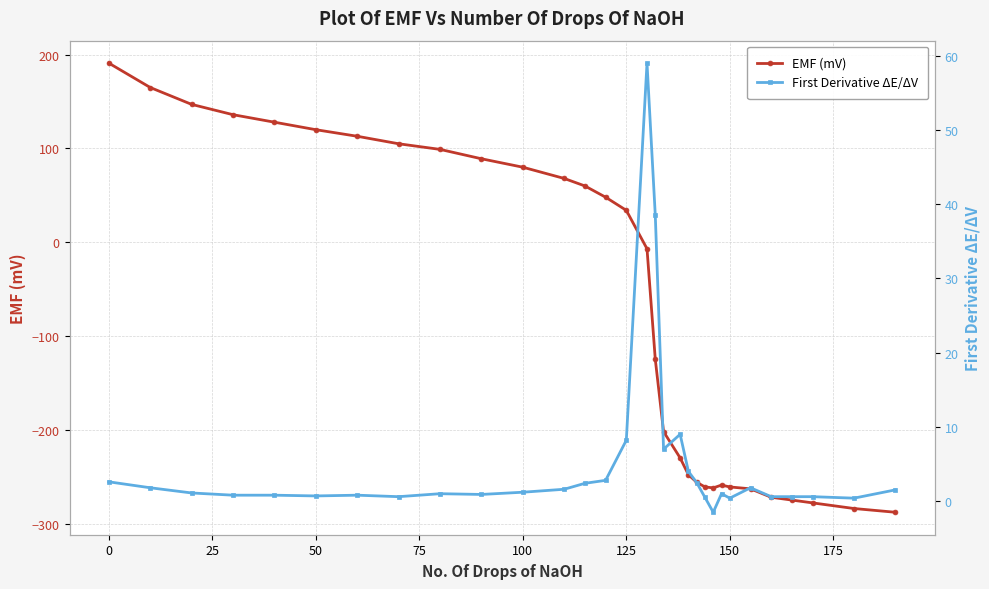

What is the highest value of the First Derivative ΔE/ΔV series?

59.0